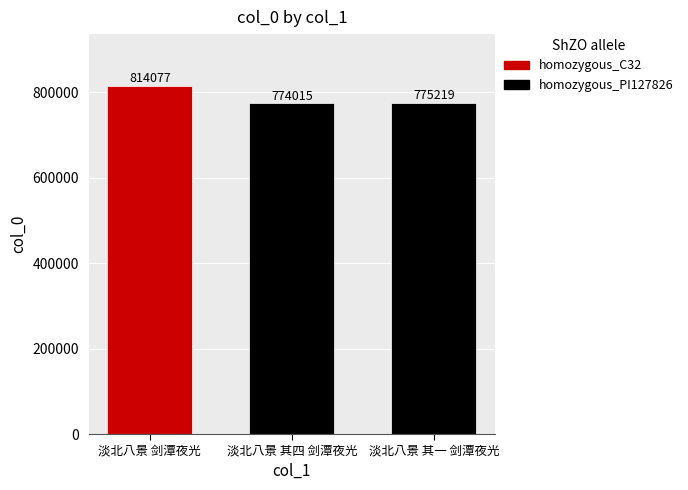

What is the minimum value shown in the chart?

774015